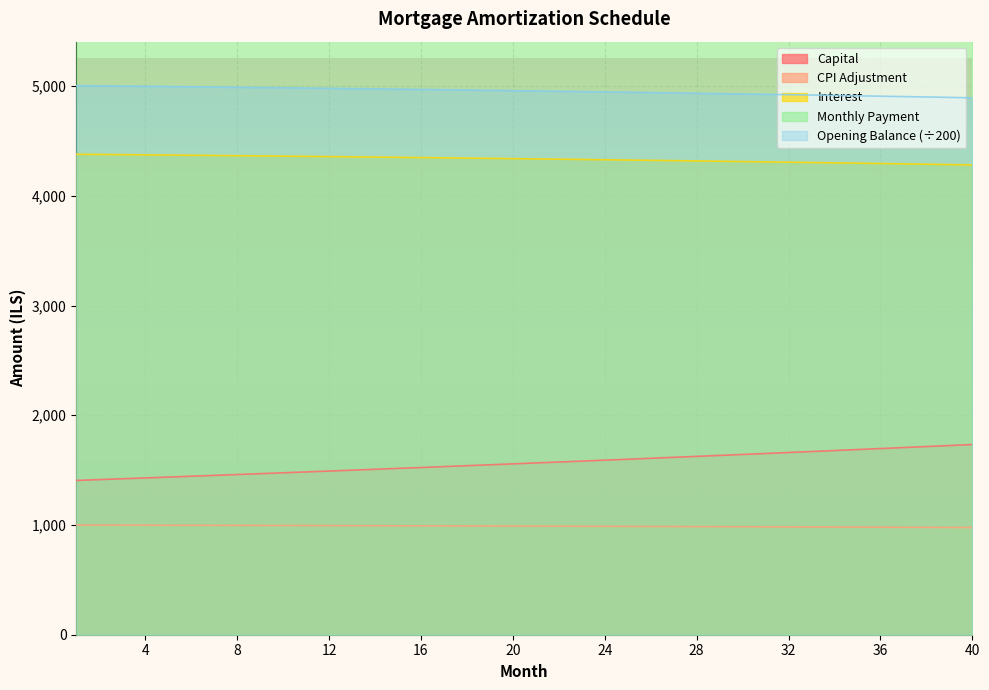

Which series has the widest spread of values?

capital